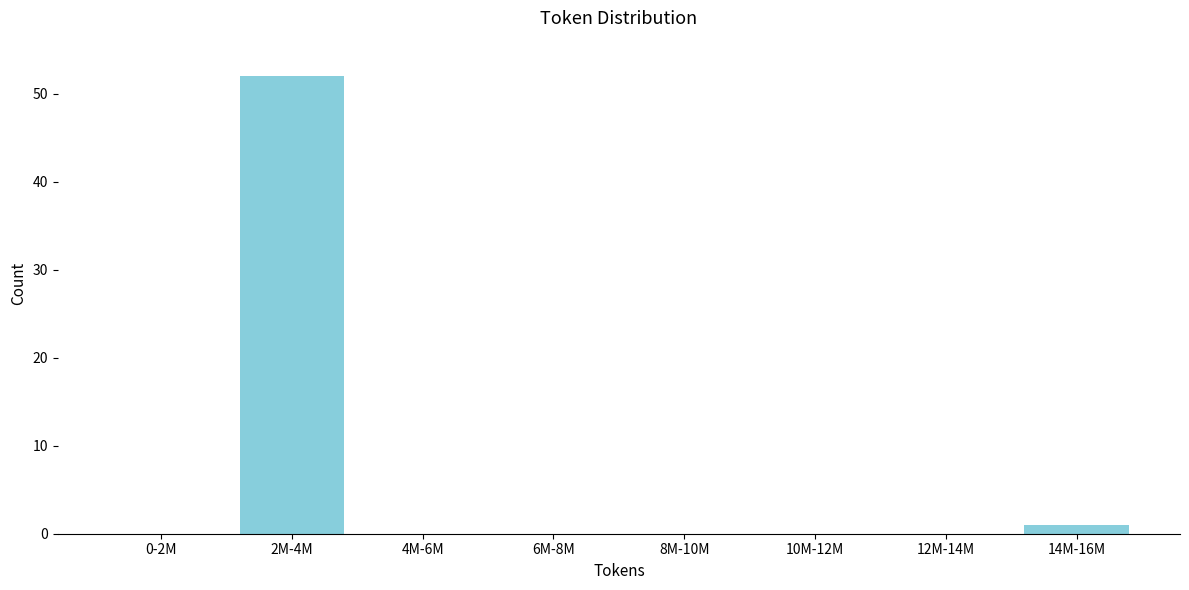

Reading right to left, extract all data points from this chart.

14M-16M=1	12M-14M=0	10M-12M=0	8M-10M=0	6M-8M=0	4M-6M=0	2M-4M=52	0-2M=0